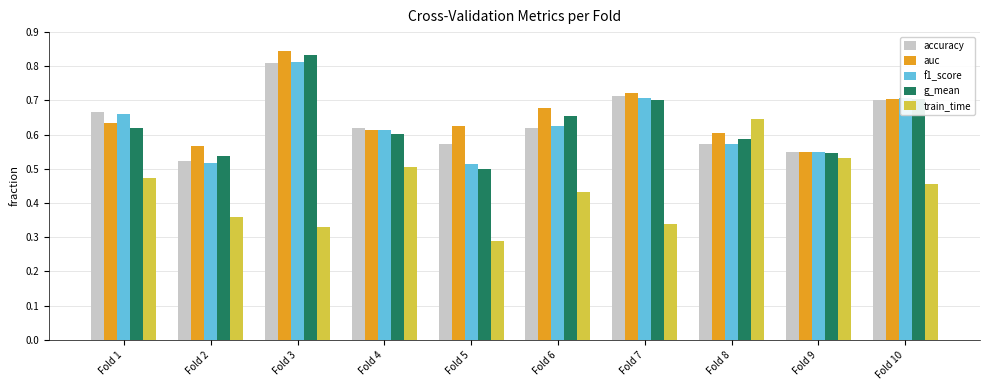

Is it true that train_time equals 0.1 at Fold 7?

False